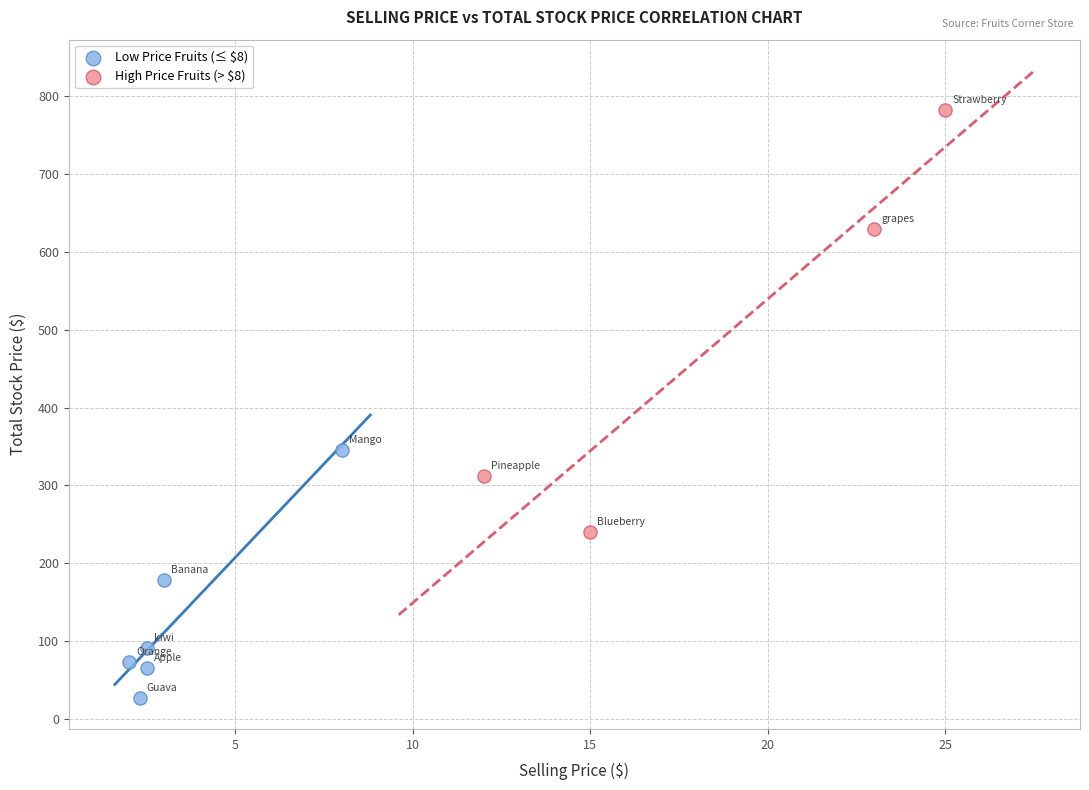

Which series has the widest spread of Y values?

High Price Fruits (> $8)